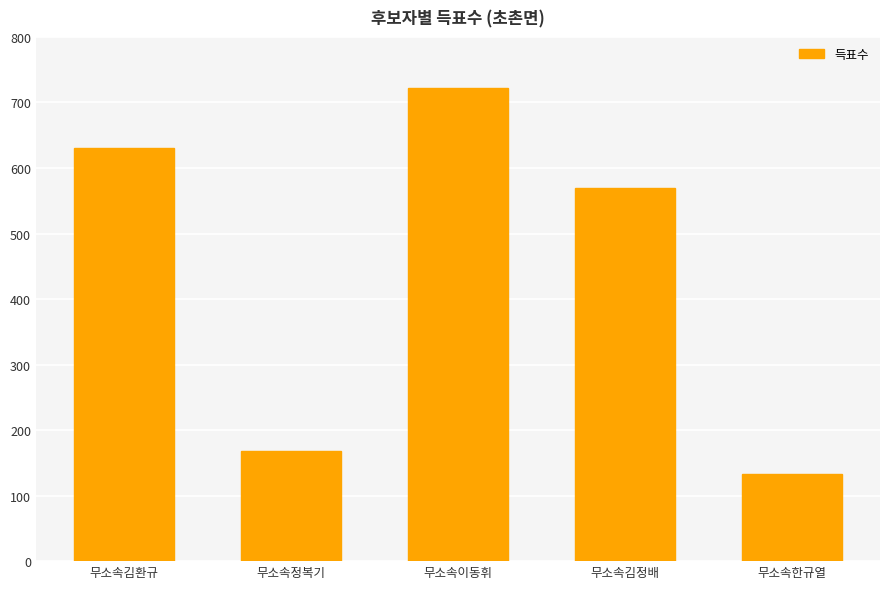

What is the label of the 5th bar from the left?

무소속한규열